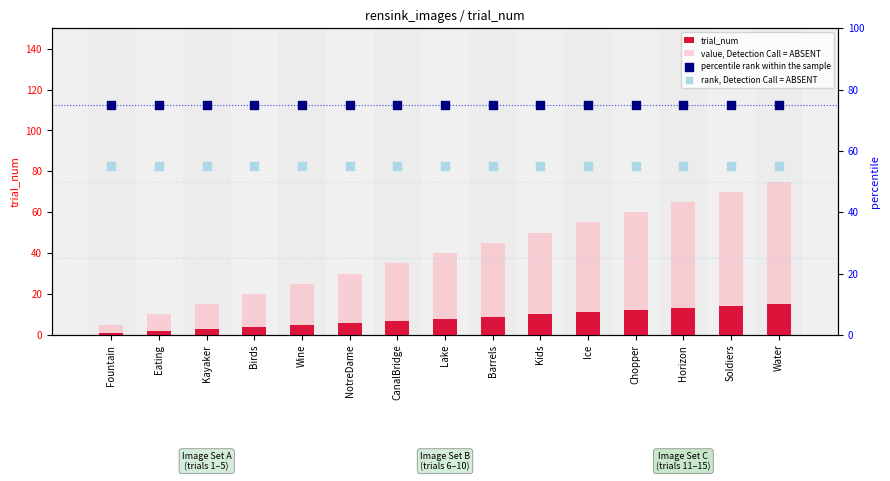

Which series has the largest Y range (max minus min)?

value, Detection Call = ABSENT